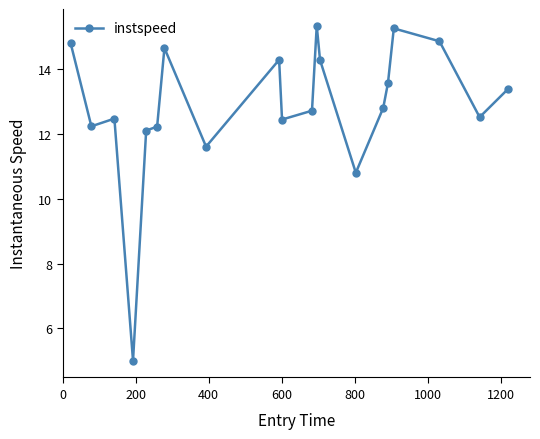

What is the value of the 13th point from the left?

14.3